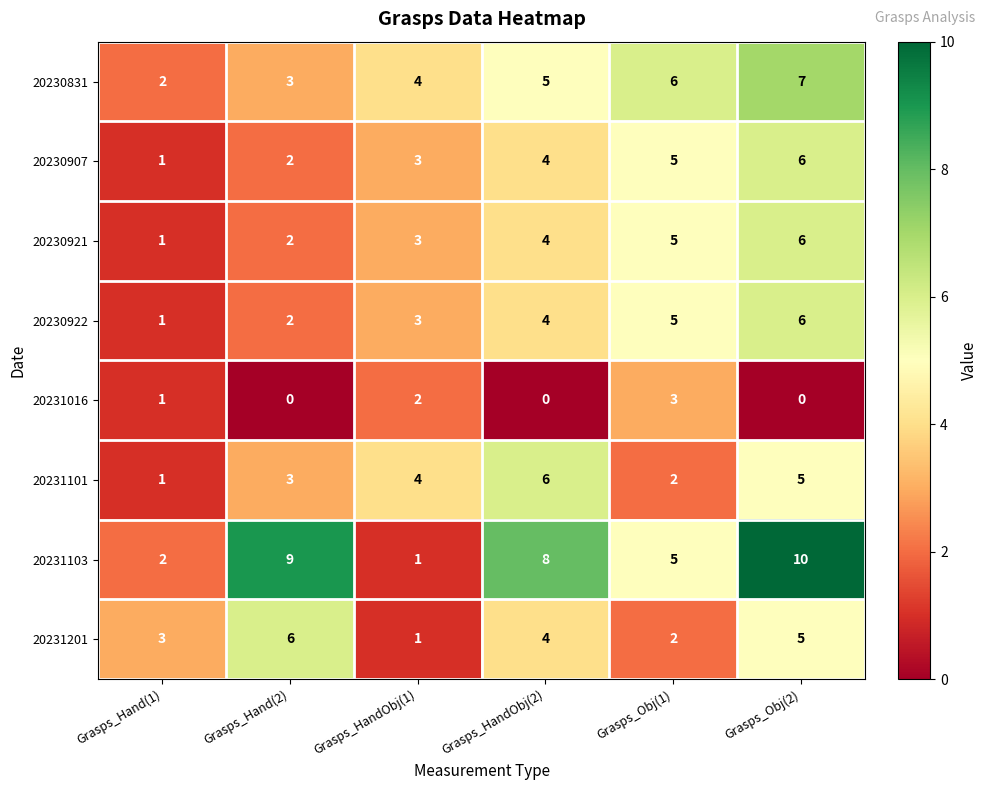

How many series are shown in this chart?

8